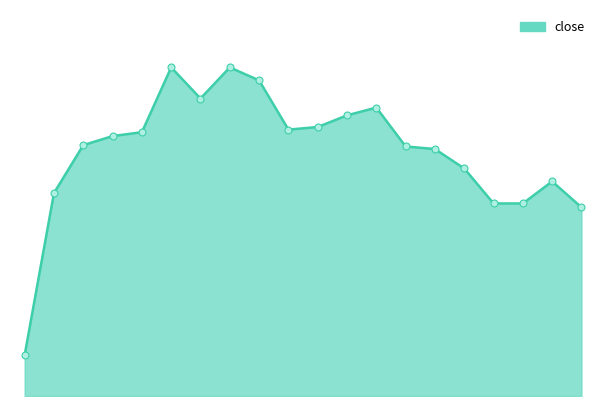

What is the maximum value shown in the chart?

4.7